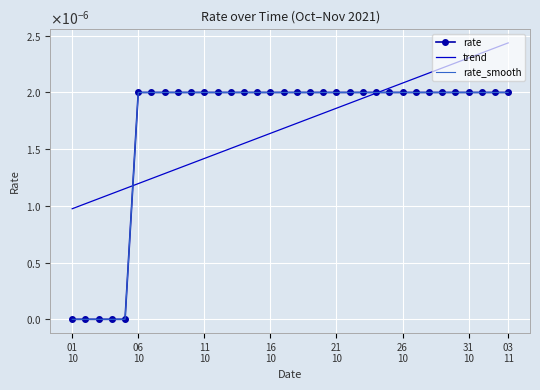

True or false: rate and rate_smooth intersect in this chart.

False